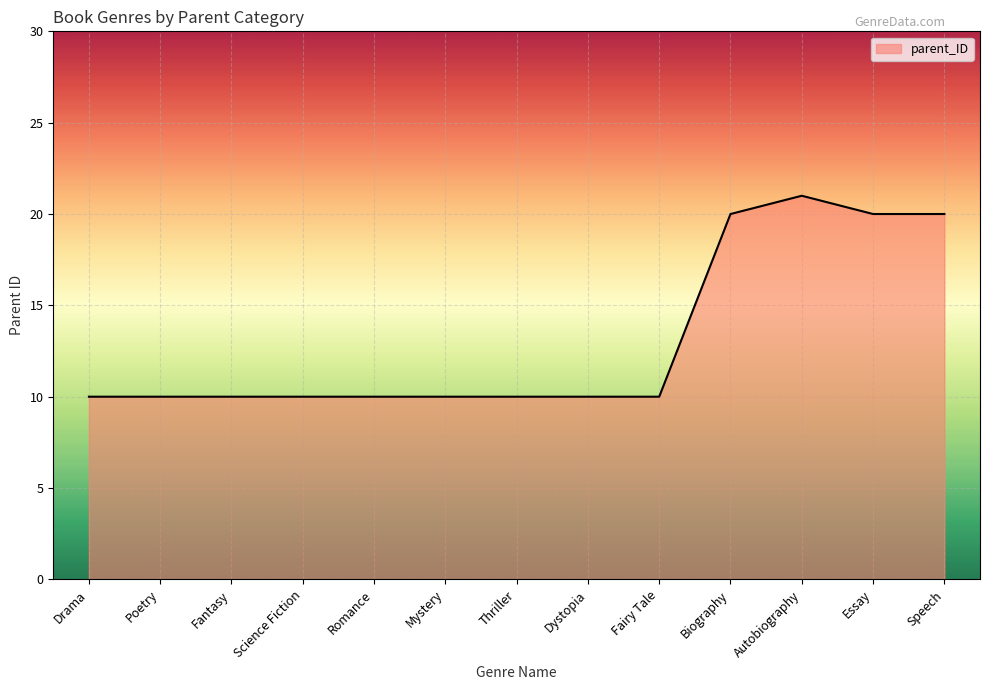

What value does the data have at Biography, to the nearest 10?

20